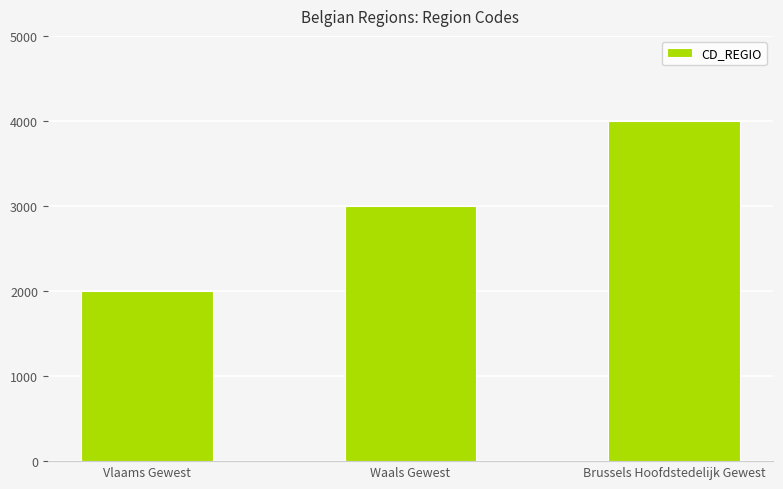

Count the number of data series in this chart.

1